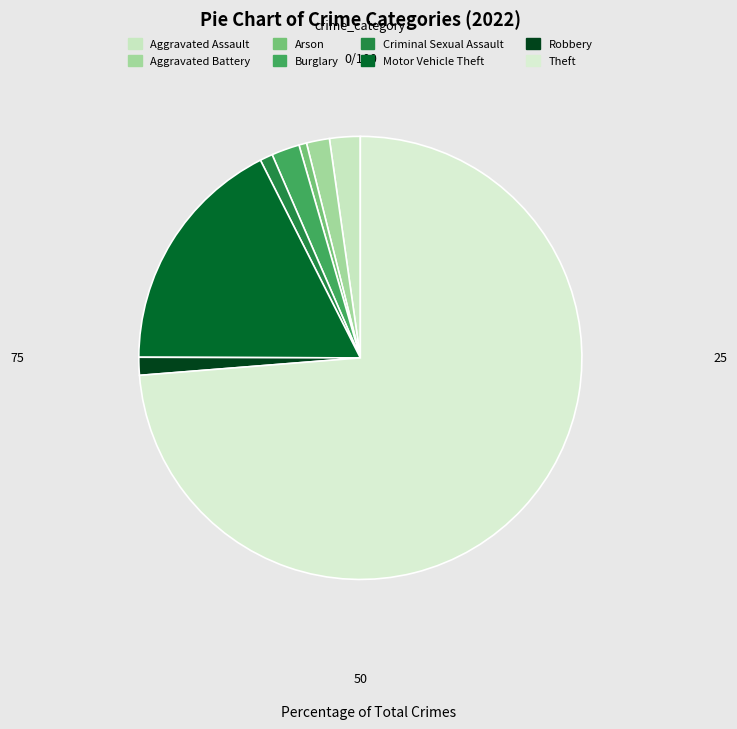

Which category has the biggest portion of the pie?

Theft